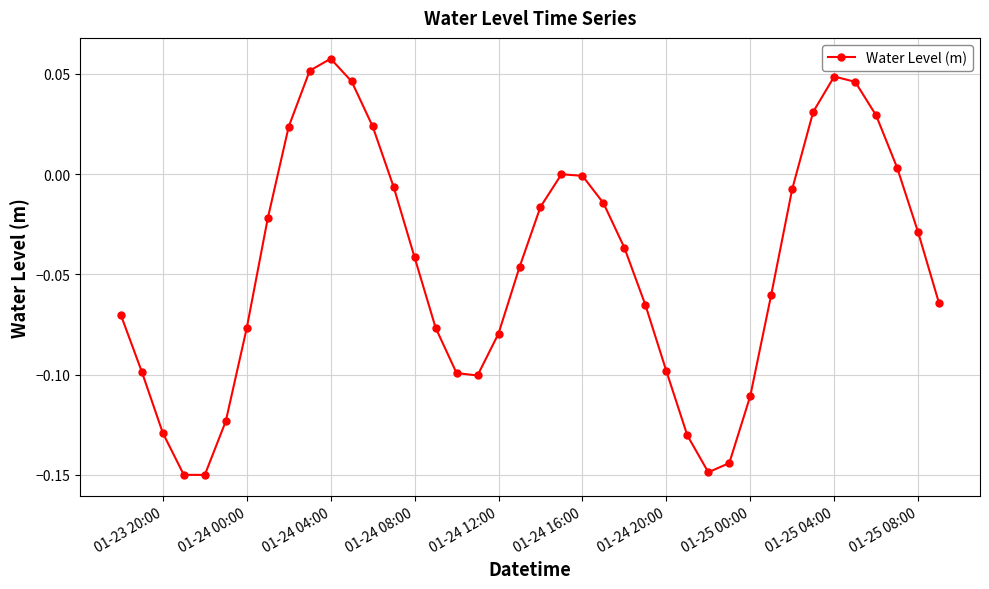

True or false: there are more than 2 points higher than both neighbors.

True